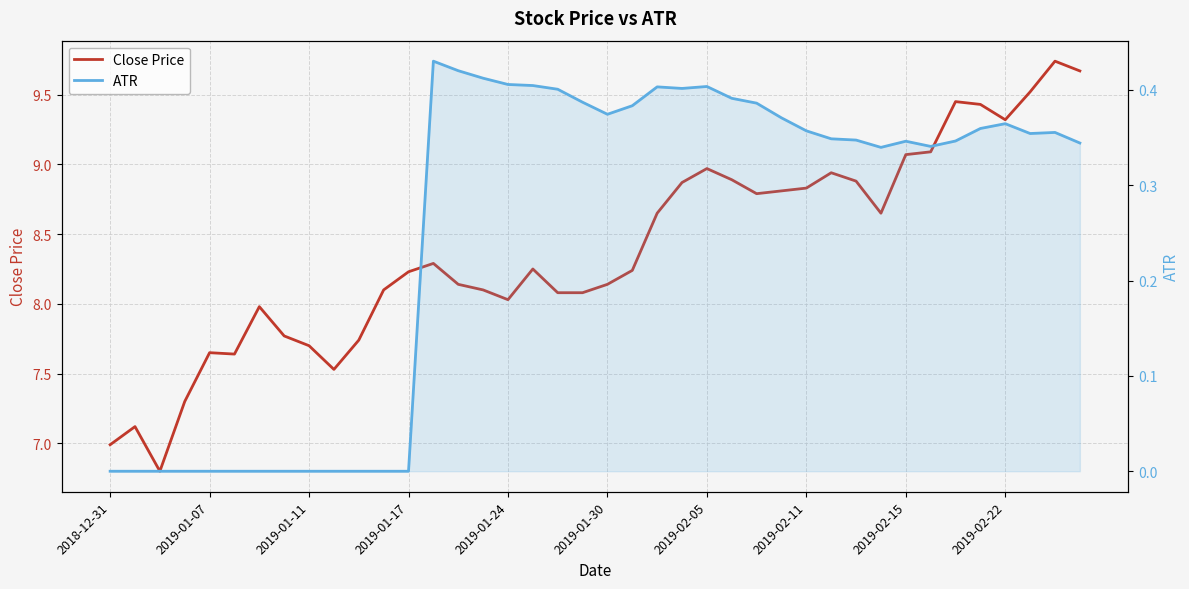

What is the minimum value for Close Price?

6.8